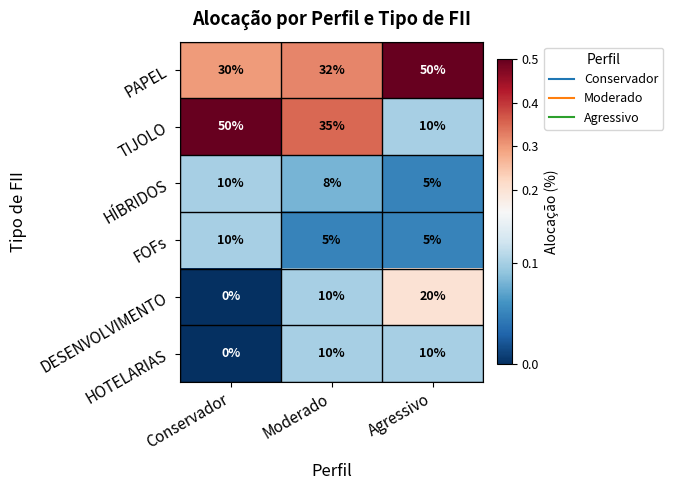

At which category does the chart reach its minimum across all series?

Conservador